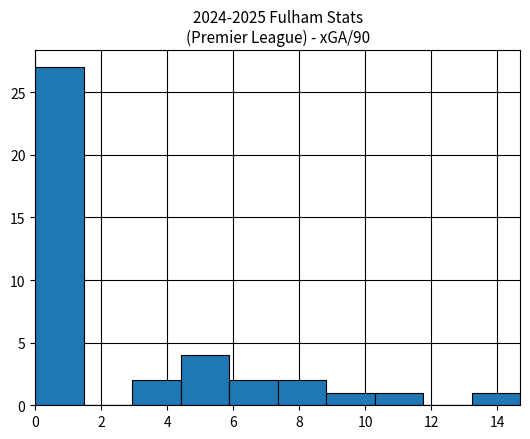

Over which range of the x-axis is the bar tallest?

0.0 to 1.4